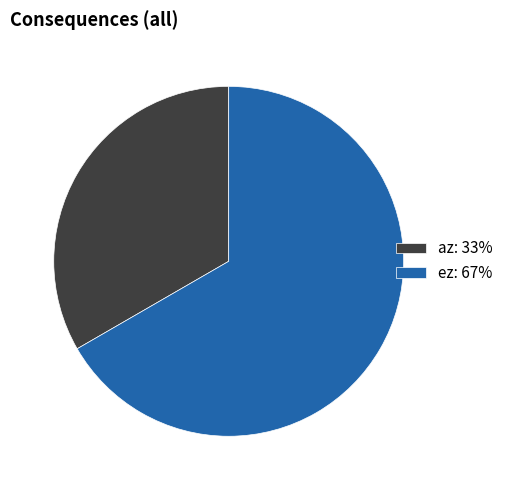

Do ez: 67% and az: 33% together represent more than half of the pie?

Yes